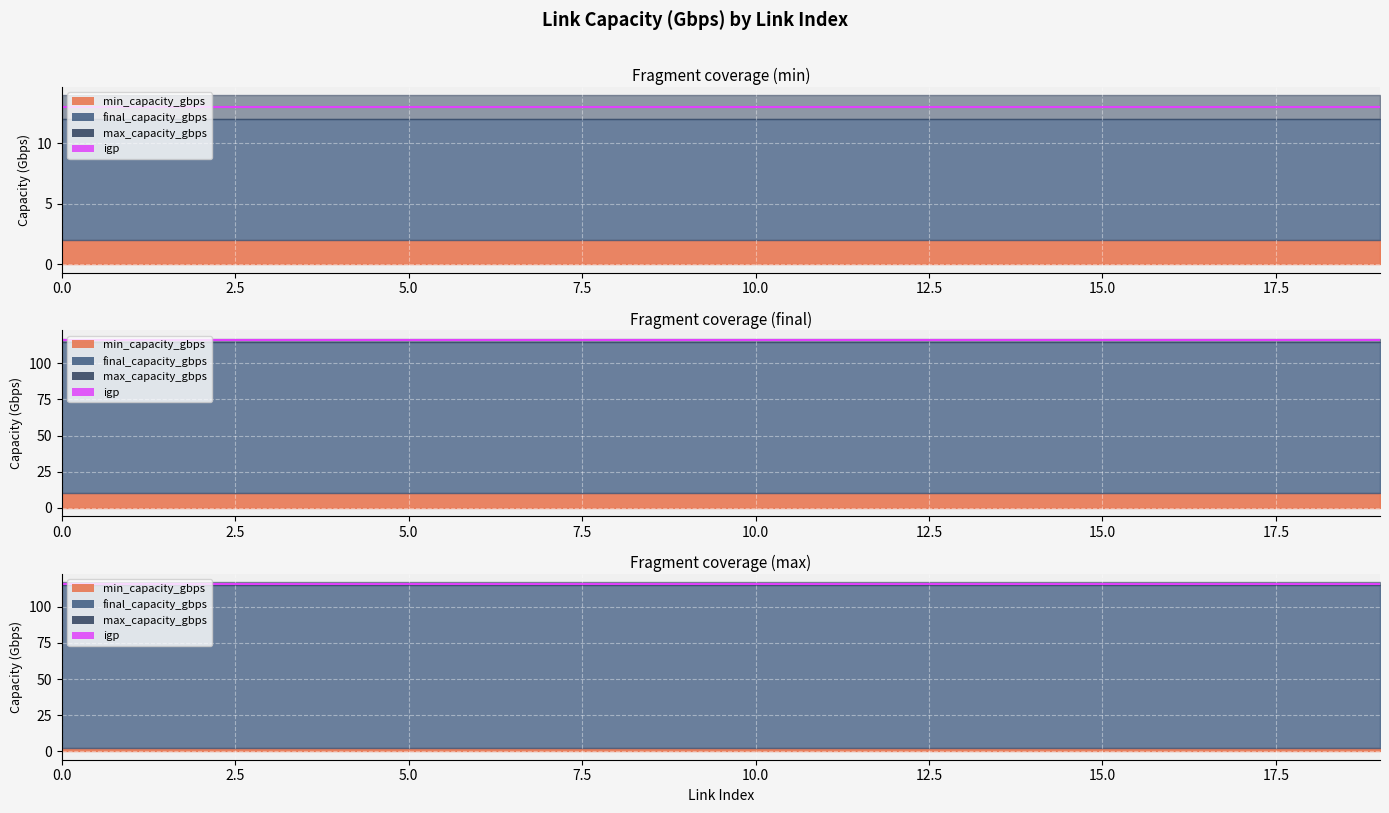

What is the difference between the highest and lowest values at 13?

115